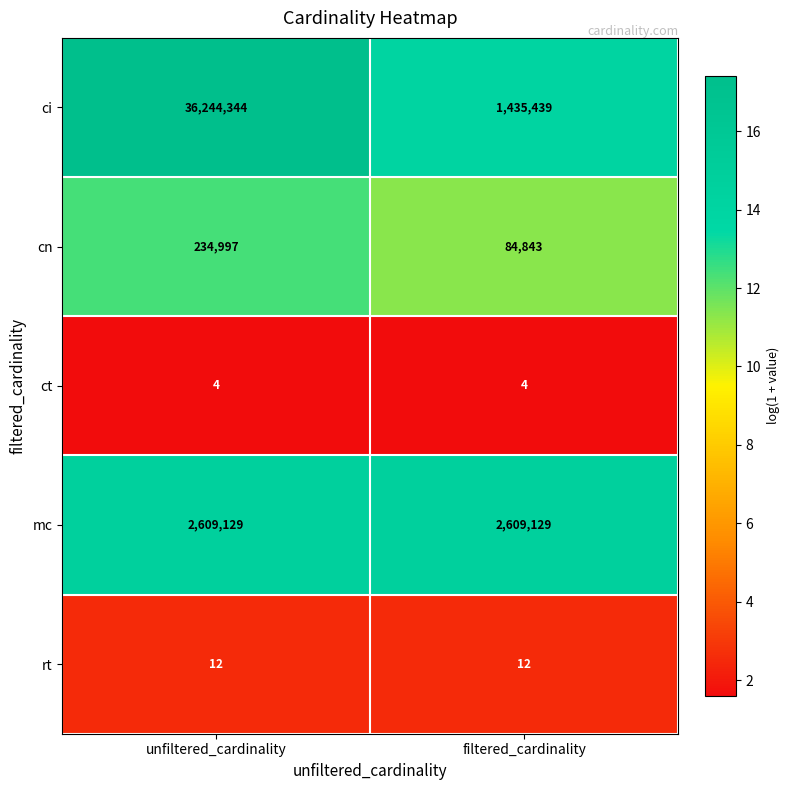

Is it true that ct equals 4 at unfiltered_cardinality?

True